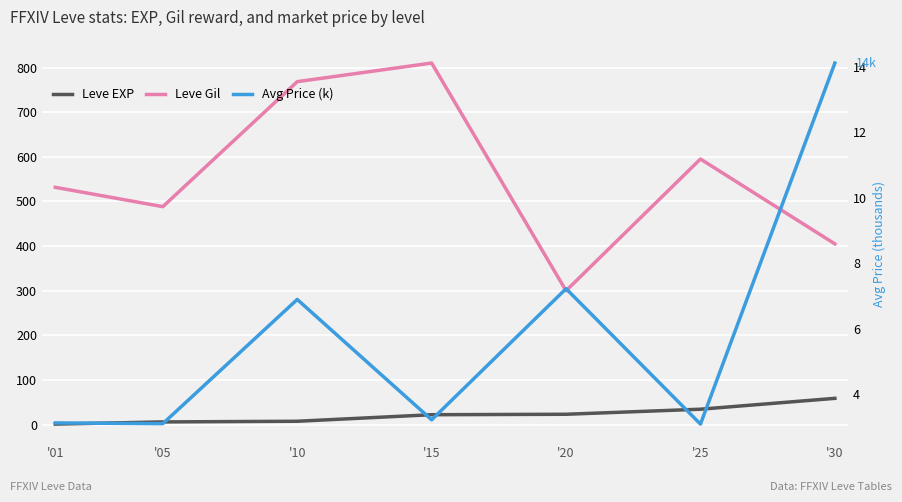

True or false: Leve Gil has more than 0 interior local peaks.

True